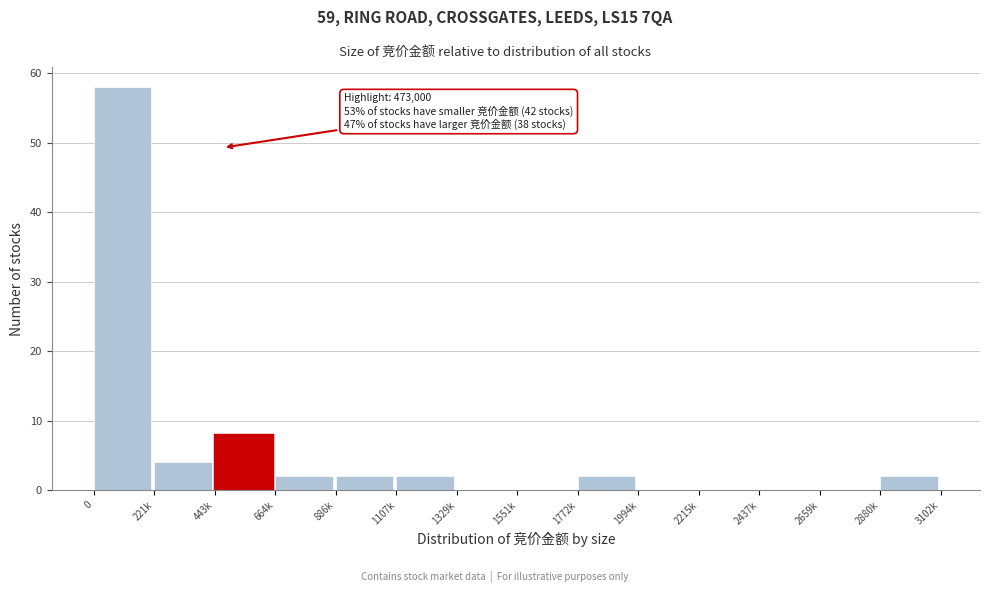

Reading left to right, extract all data points from this chart.

0=58	221k=4	443k=8	664k=2	886k=2	1107k=2	1329k=0	1551k=0	1772k=2	1994k=0	2215k=0	2437k=0	2659k=0	2880k=2